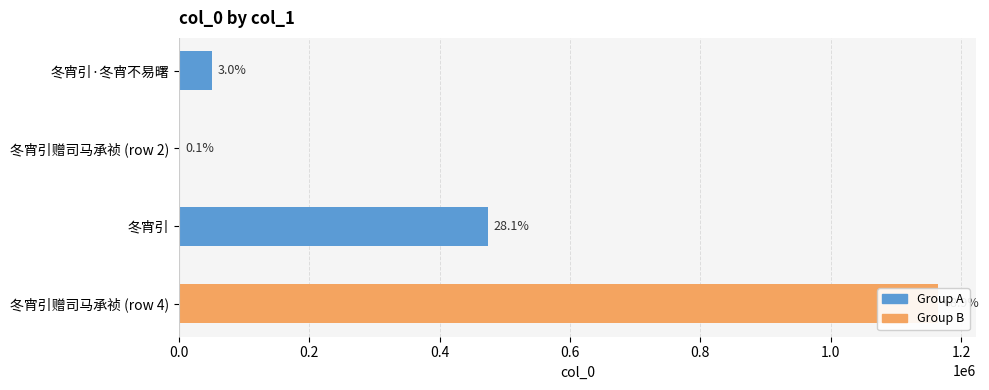

Reading left to right, transcribe all the data shown in this chart.

0.0=50796	0.2=863	0.4=474925	0.6=1164525